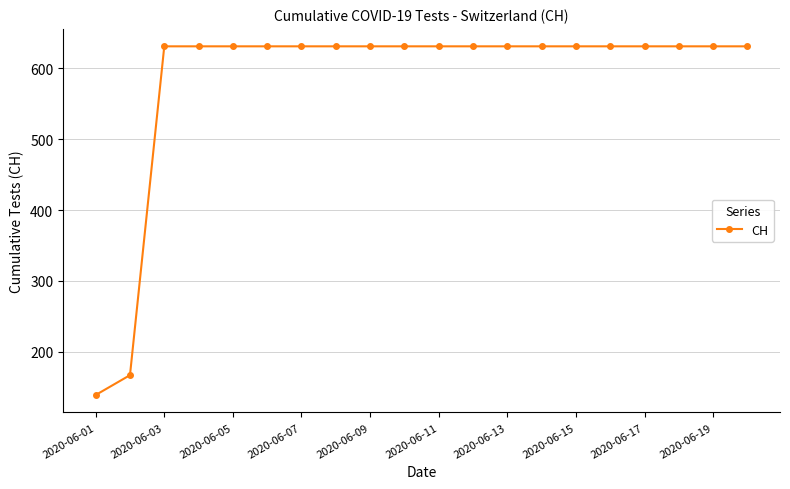

Reading right to left, extract all data points from this chart.

631	631	631	631	631	631	631	631	631	631	631	631	631	631	631	631	631	631	167	139